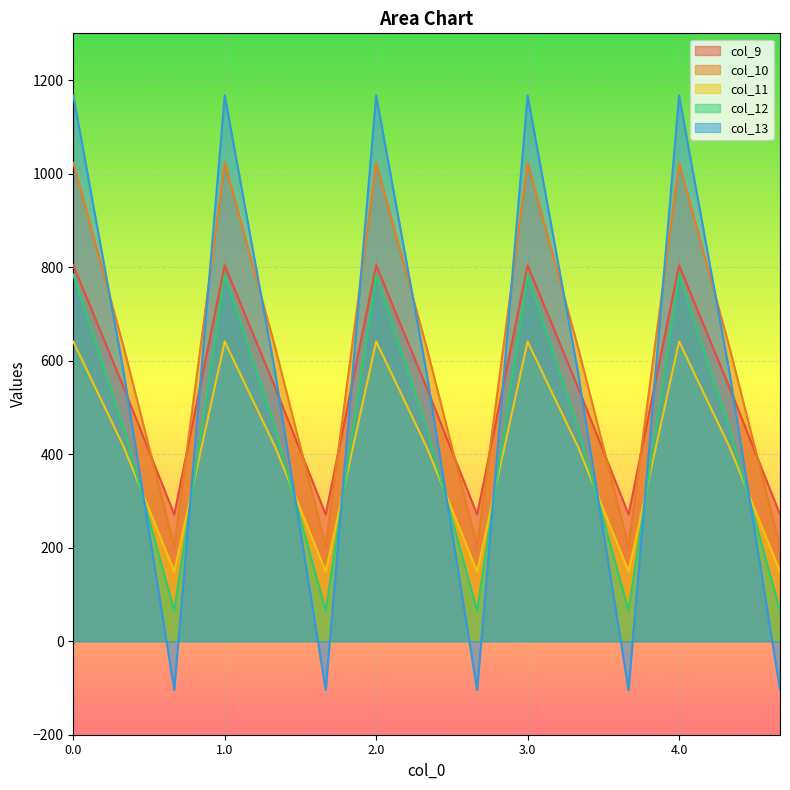

True or false: col_10 and col_12 cross at least once.

False